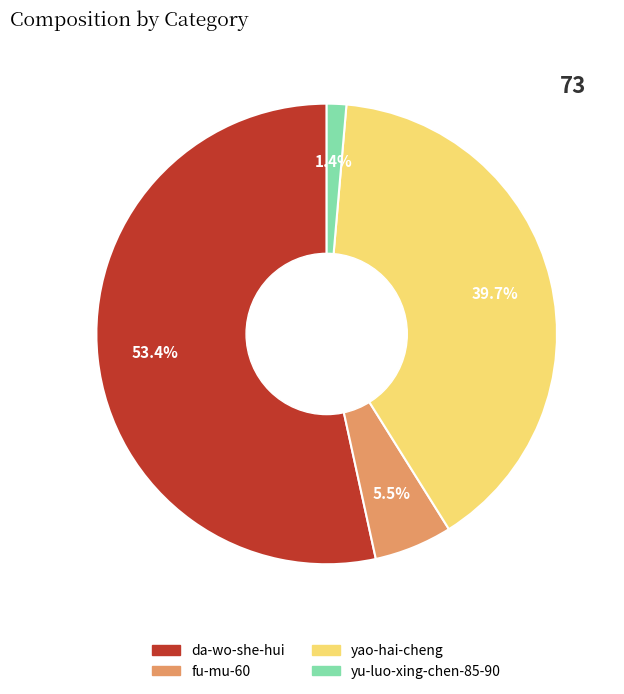

What is the smallest slice in the pie chart?

yu-luo-xing-chen-85-90